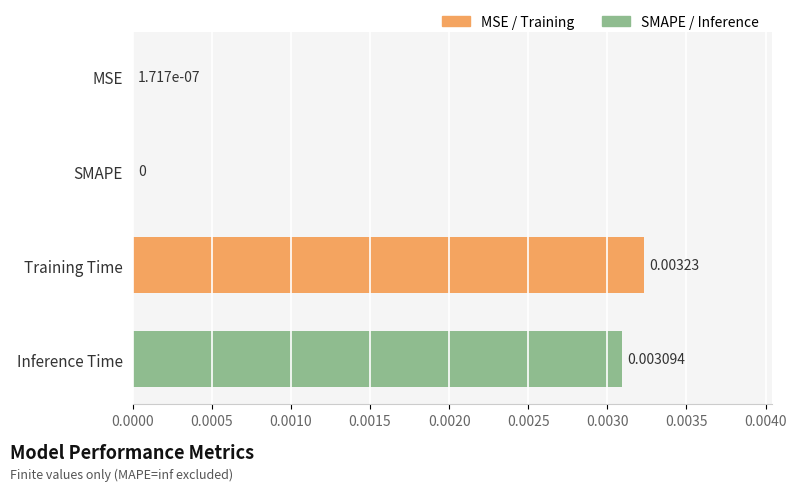

Between SMAPE and Inference Time, which is larger?

Inference Time